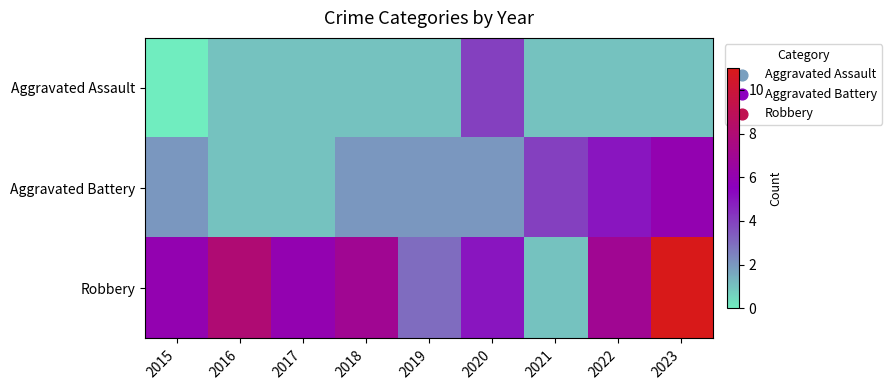

Between 2017 and 2021, which is larger?

2017